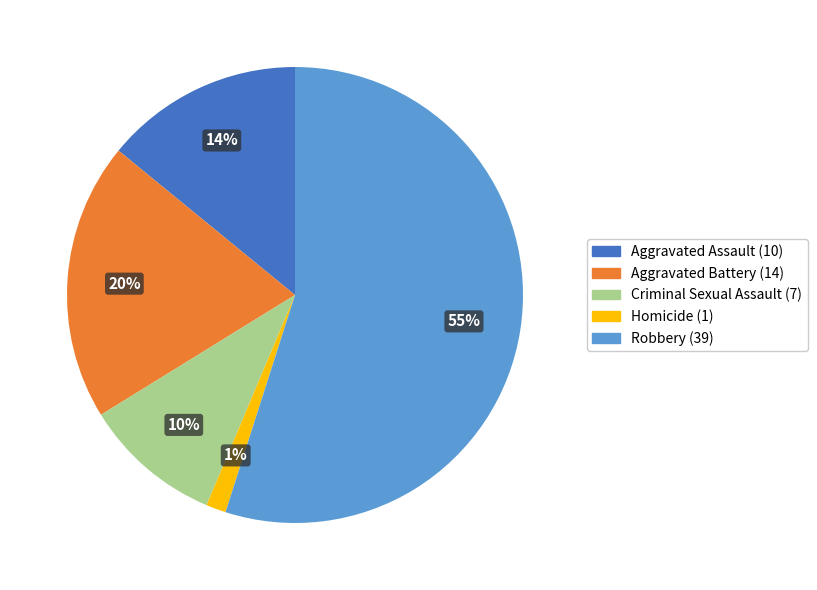

Is the sum of Aggravated Battery and Homicide greater than half?

No